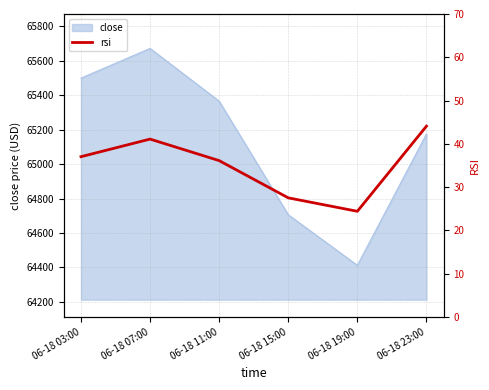

List the labels in order of value, largest first.

06-18 23:00, 06-18 07:00, 06-18 03:00, 06-18 11:00, 06-18 15:00, 06-18 19:00